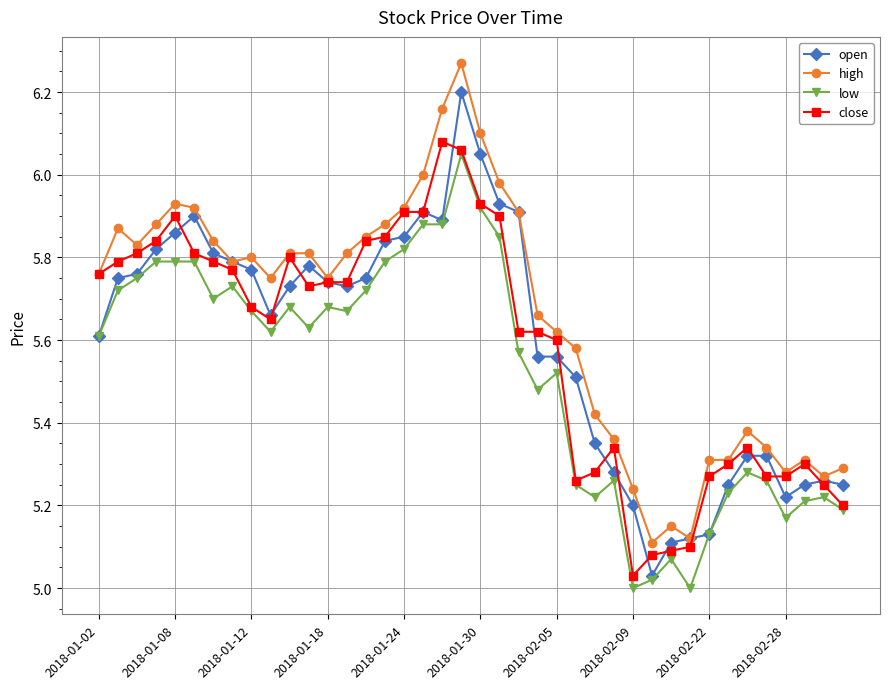

Which series has the largest total across all categories?

high